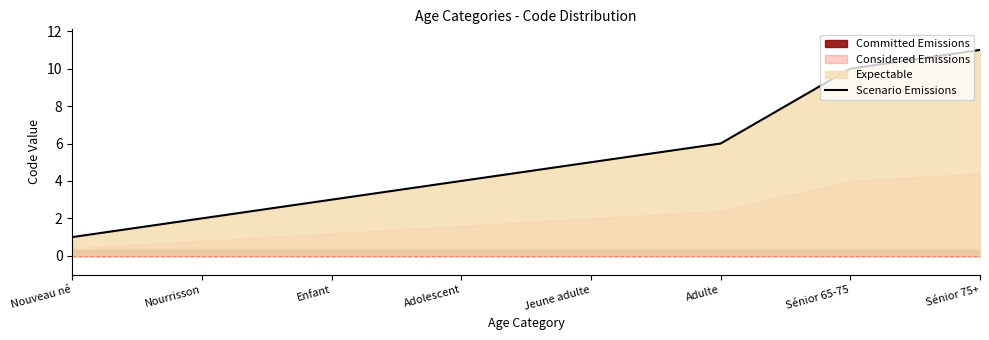

How many categories are shown in the chart?

8